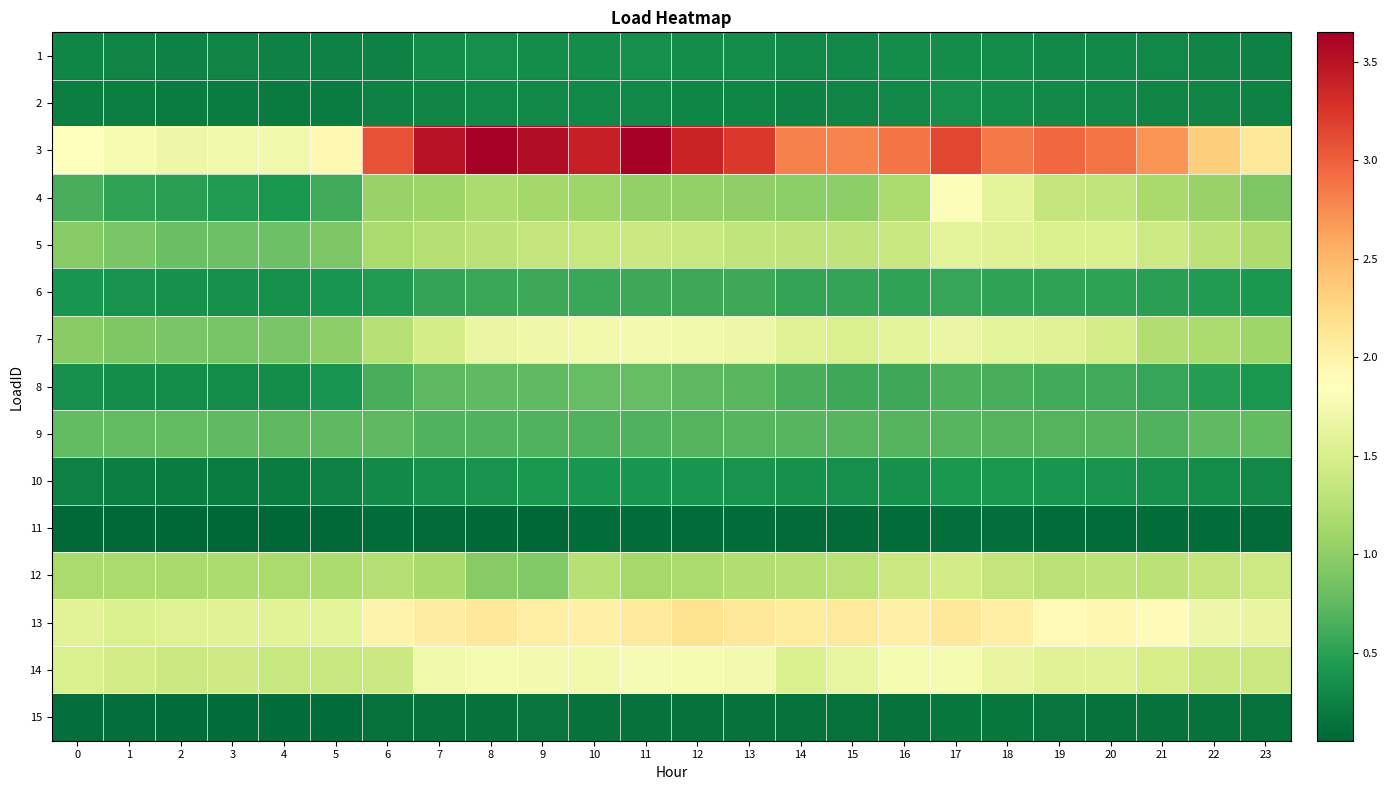

At 11, list the series in order from smallest to largest.

11, 15, 2, 1, 10, 6, 9, 8, 4, 12, 5, 7, 14, 13, 3